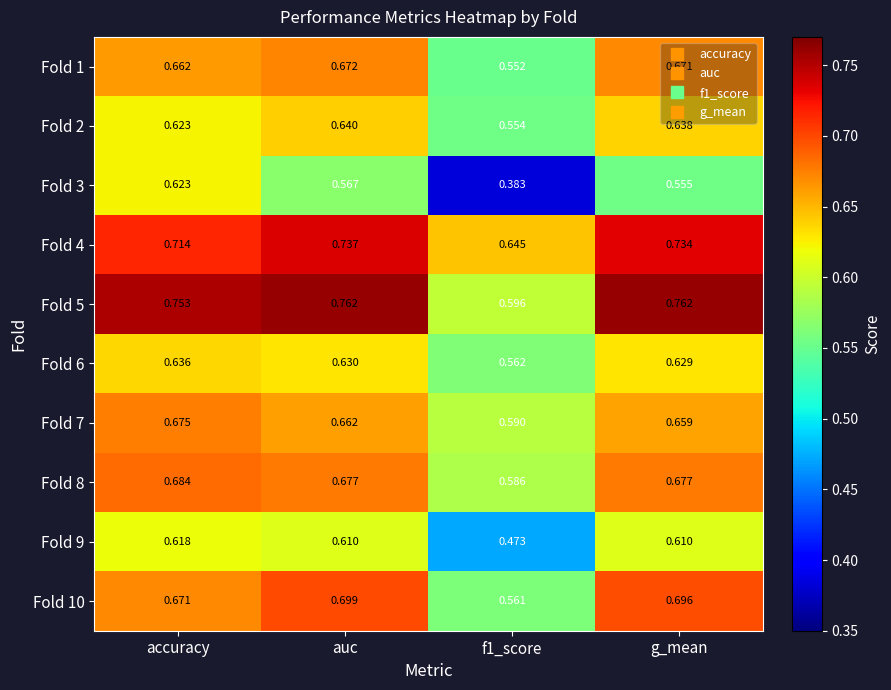

Which category has the highest value in the Fold 3 series?

accuracy